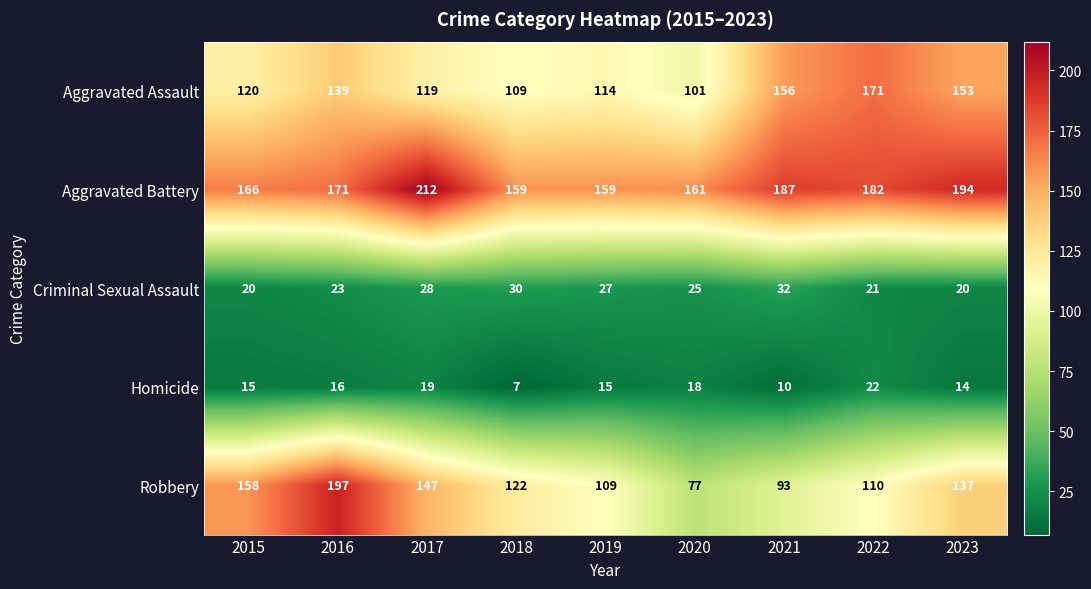

Which series has the largest range (max minus min)?

Robbery